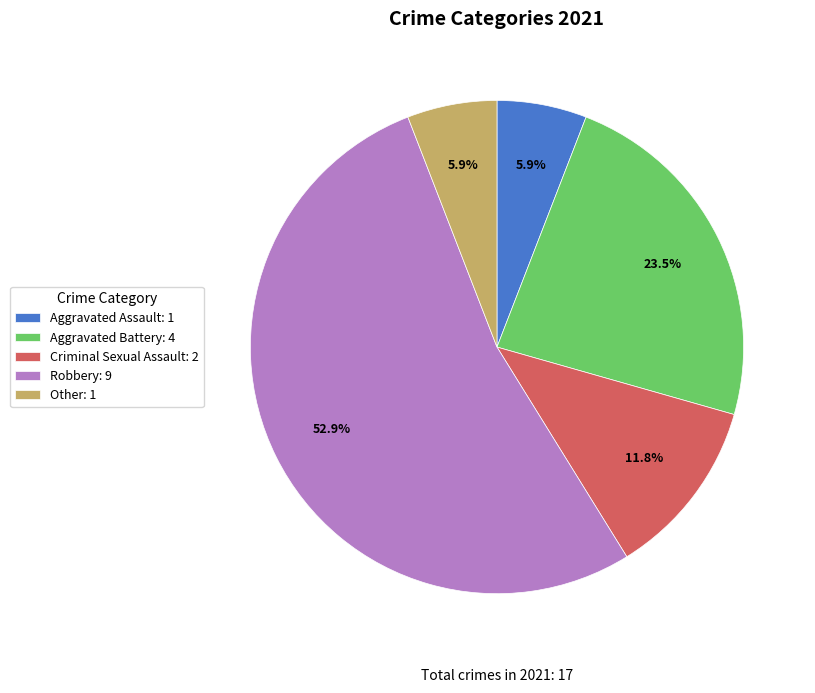

To the nearest percent, what is the difference between the Criminal Sexual Assault and Aggravated Battery slice percentages?

12%